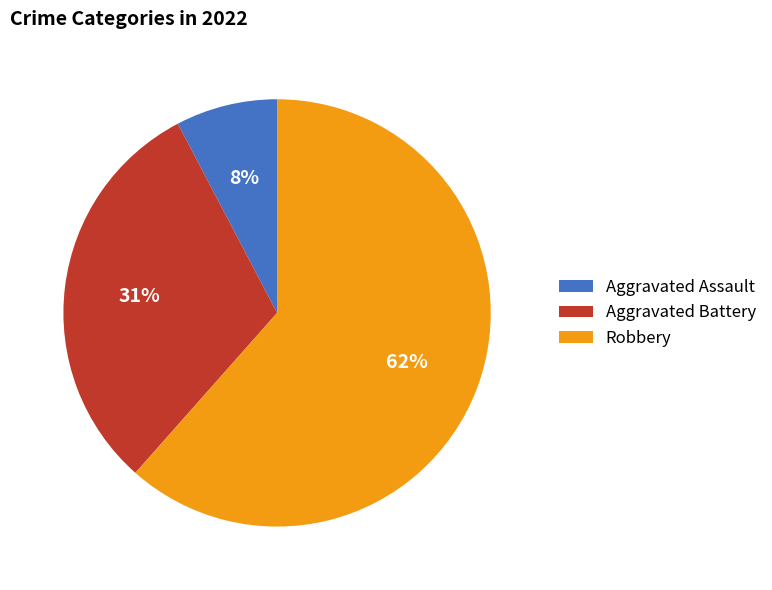

What percentage is the Aggravated Assault slice, to the nearest percent?

8%